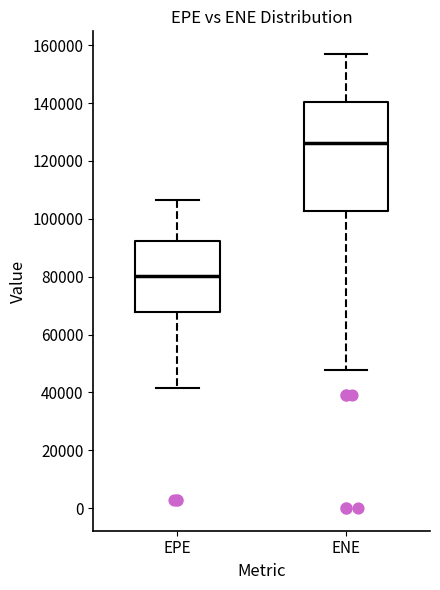

Which box is the tallest, from its lower edge to its upper edge?

ENE